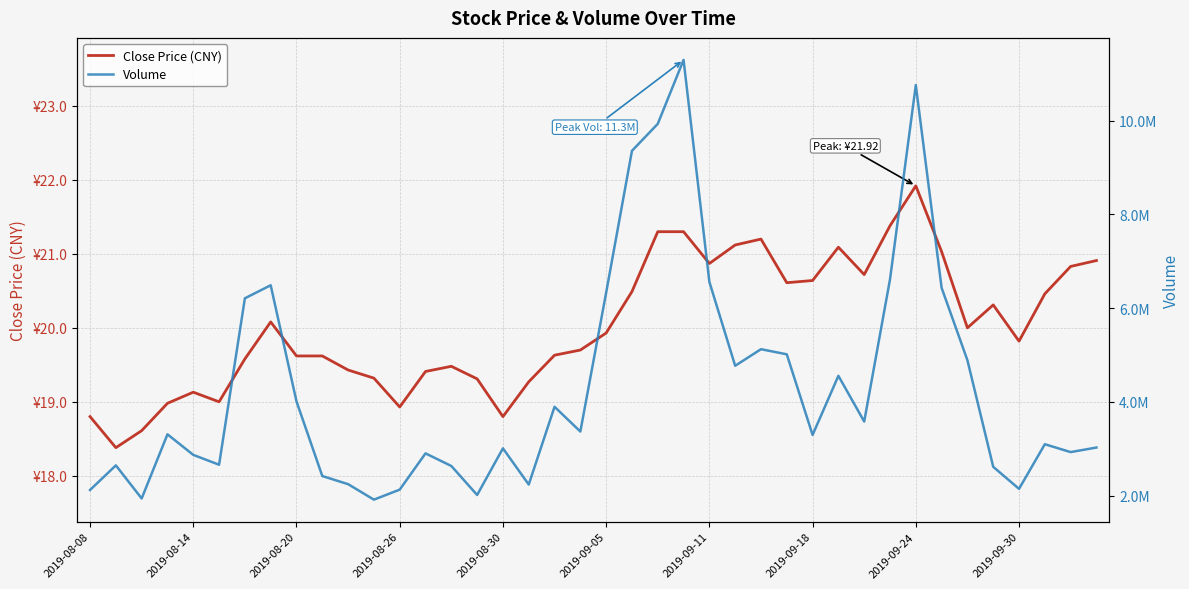

How many lines are shown in the chart?

2